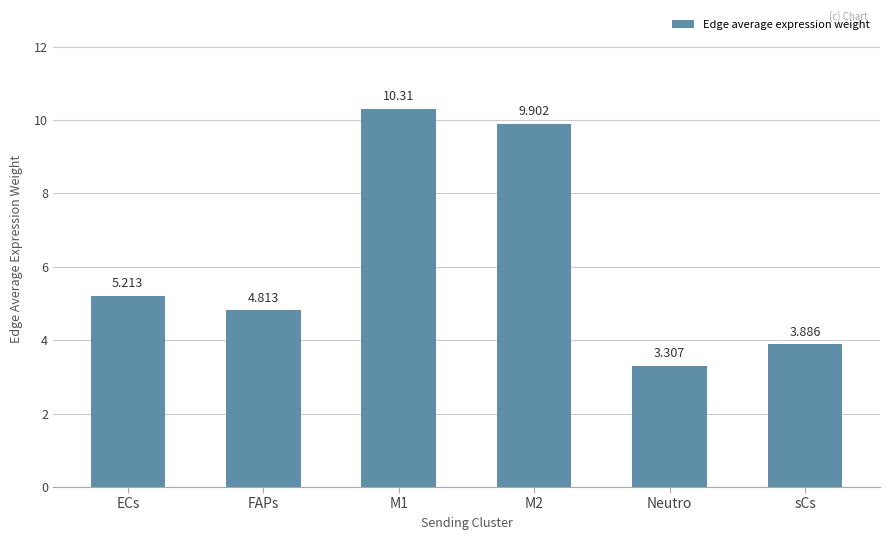

True or false: the data shows 4.8 at FAPs.

True